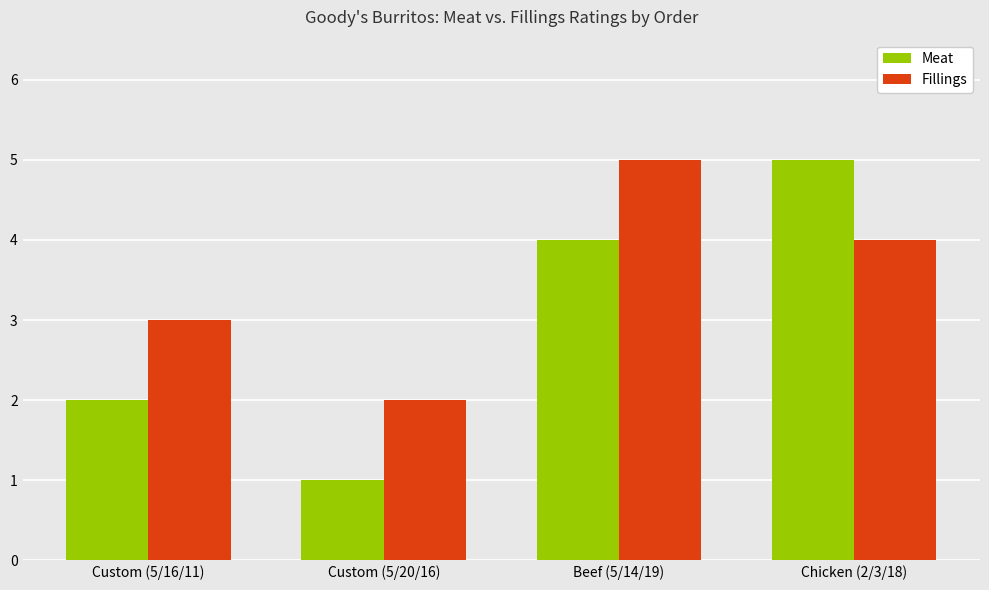

What is the minimum value shown in the chart?

1